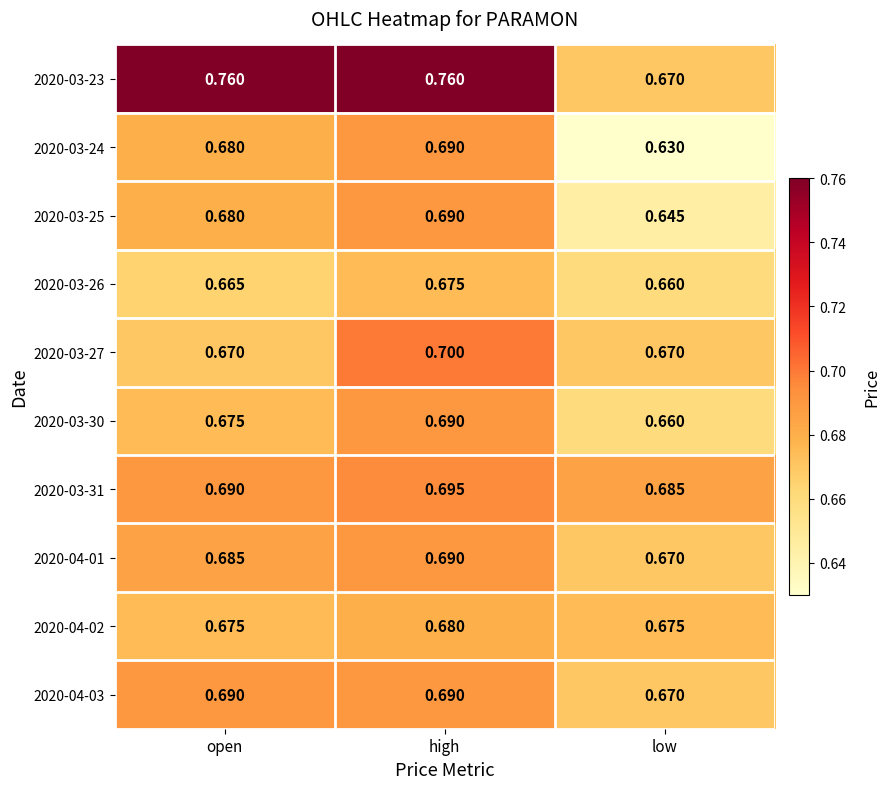

Rank the categories by 2020-04-01 value from highest to lowest.

high, open, low